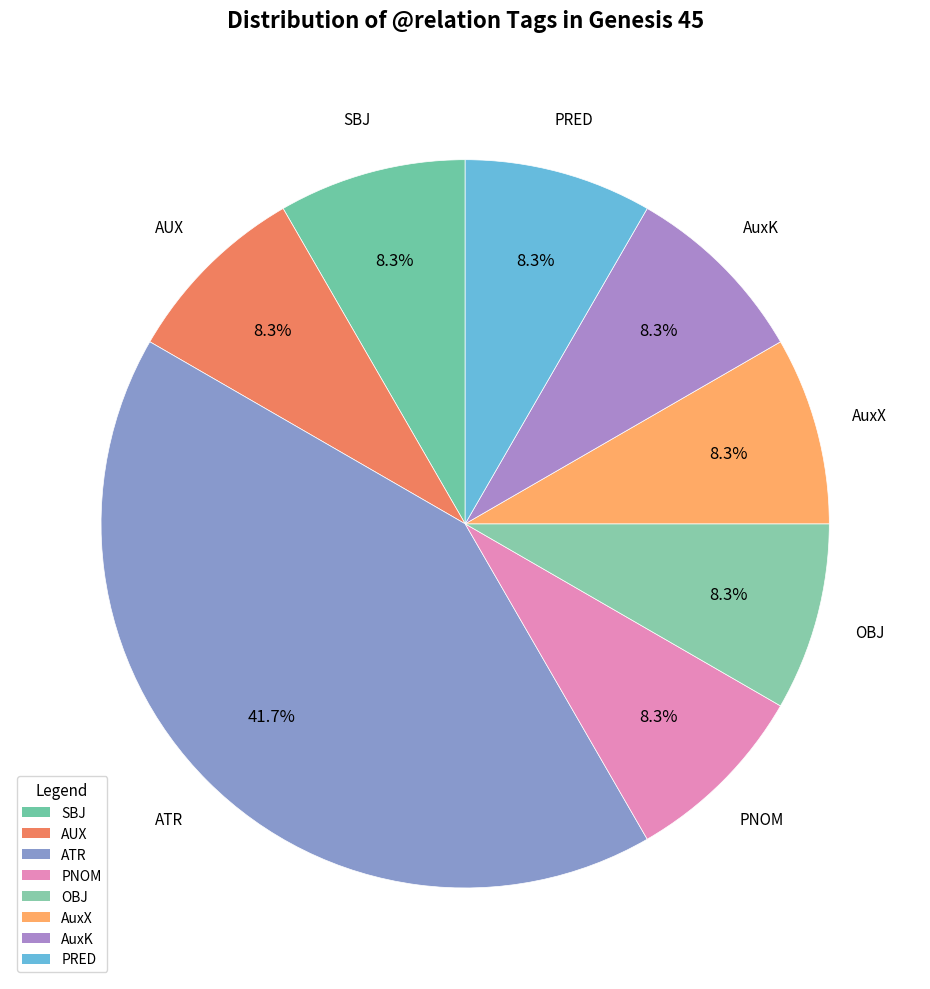

Which category has the biggest portion of the pie?

ATR